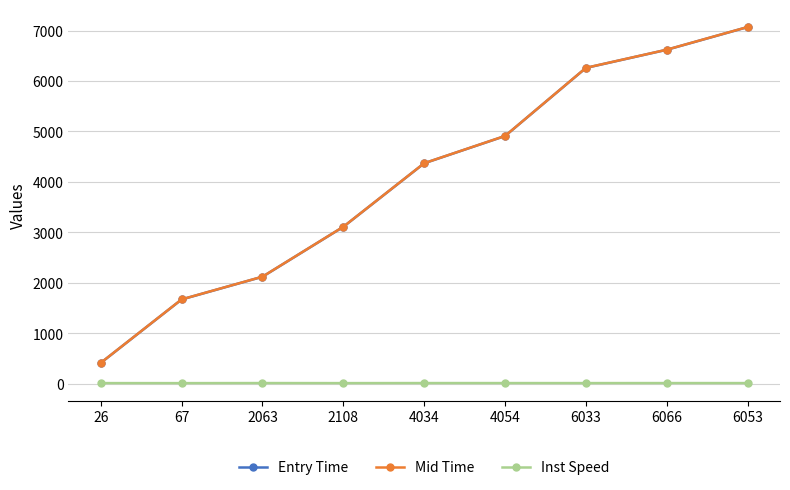

List the labels in order of Entry Time value, smallest first.

26, 67, 2063, 2108, 4034, 4054, 6033, 6066, 6053